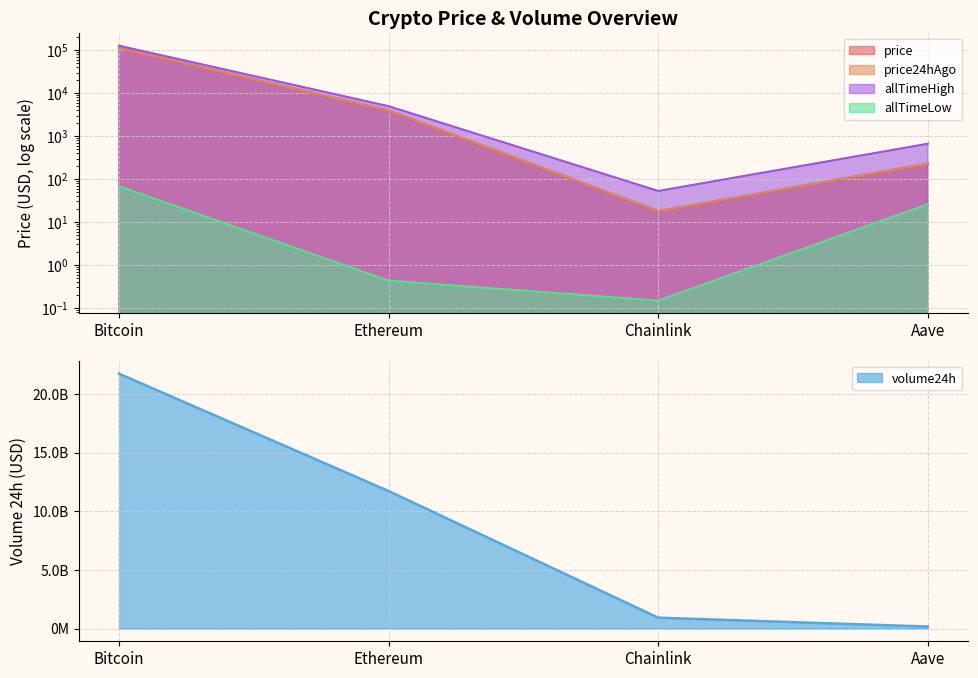

What is the difference between the maximum and second lowest values in the allTimeHigh series?

125418.3